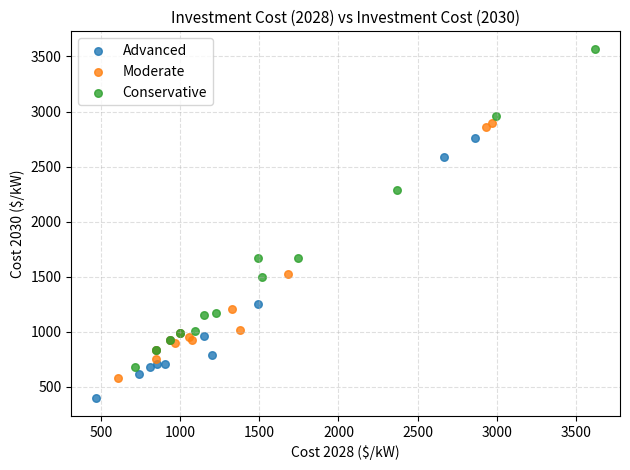

Which series reaches the maximum Y coordinate?

Conservative